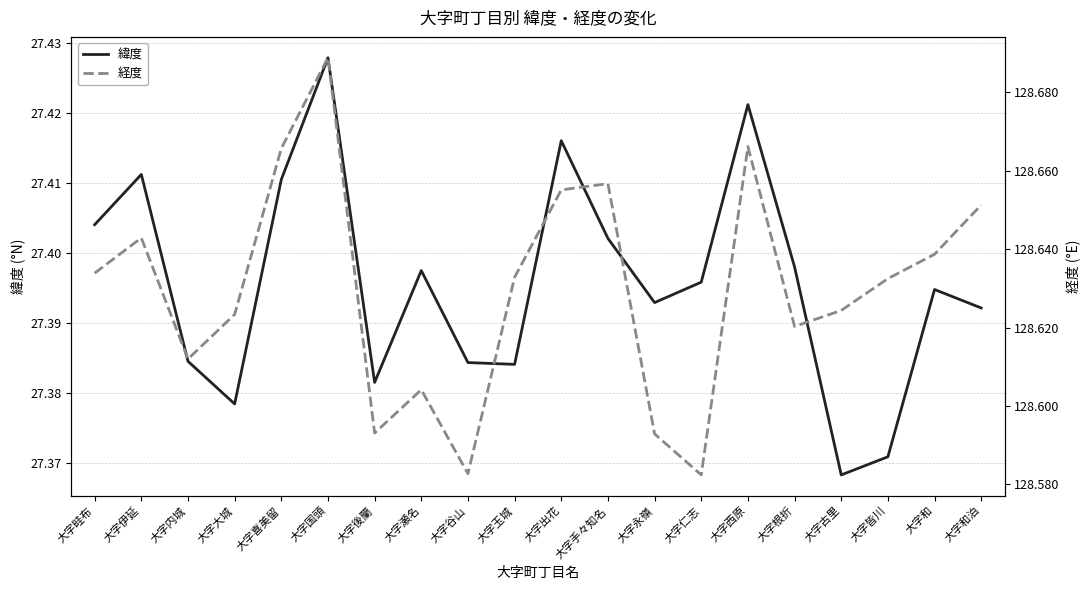

Which series has the largest total across all categories?

経度